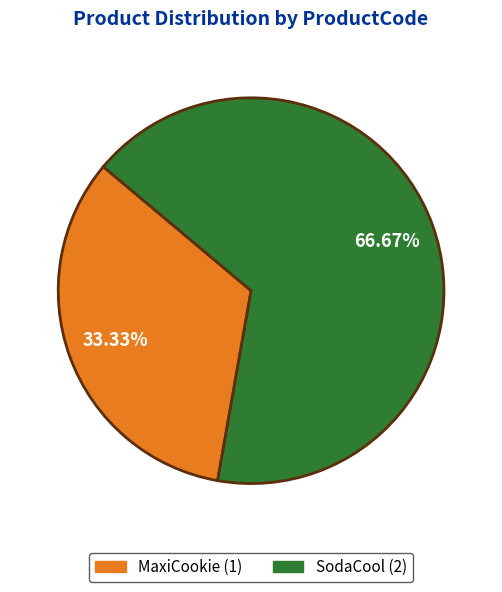

Does MaxiCookie represent more than half of the total?

No